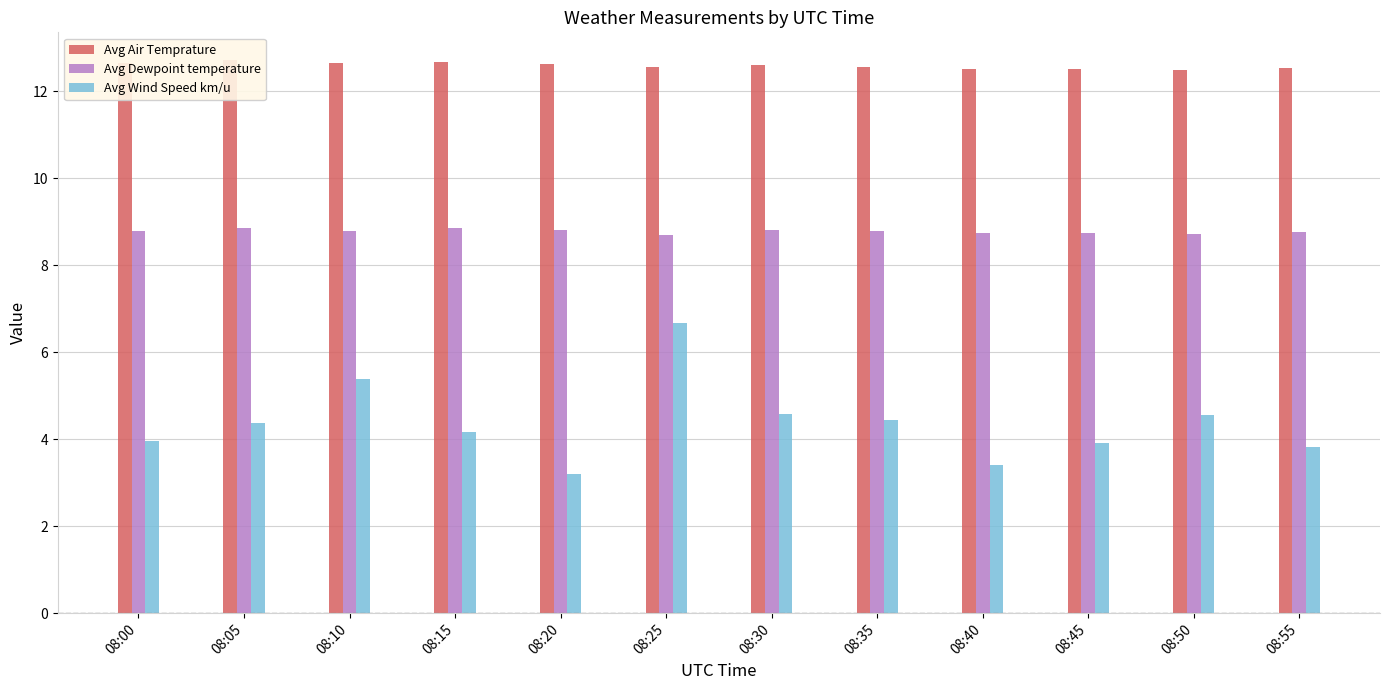

What is the value of the Avg Dewpoint temperature bar at the 5th from the left?

8.8